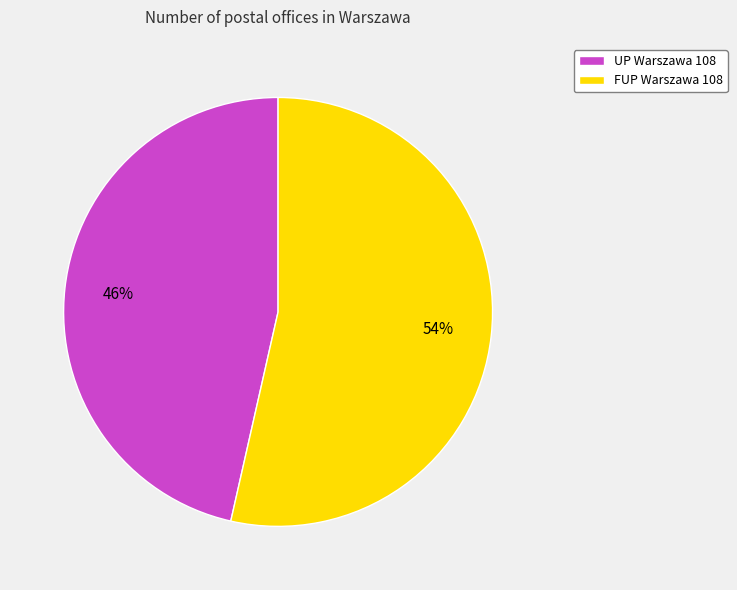

How many slices are in this pie chart?

2